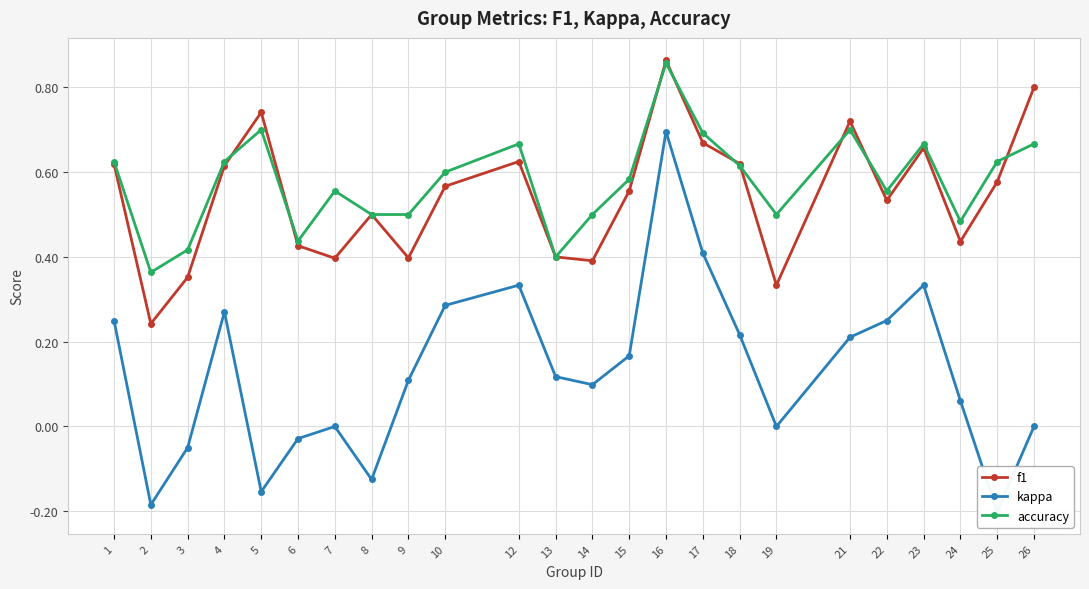

Reading left to right, extract all data points from this chart.

f1: 0.6	0.2	0.4	0.6	0.7	0.4	0.4	0.5	0.4	0.6	0.6	0.4	0.4	0.6	0.9	0.7	0.6	0.3	0.7	0.5	0.7	0.4	0.6	0.8
kappa: 0.2	-0.2	-0.1	0.3	-0.2	-0.0	0.0	-0.1	0.1	0.3	0.3	0.1	0.1	0.2	0.7	0.4	0.2	0.0	0.2	0.3	0.3	0.1	-0.2	0.0
accuracy: 0.6	0.4	0.4	0.6	0.7	0.4	0.6	0.5	0.5	0.6	0.7	0.4	0.5	0.6	0.9	0.7	0.6	0.5	0.7	0.6	0.7	0.5	0.6	0.7